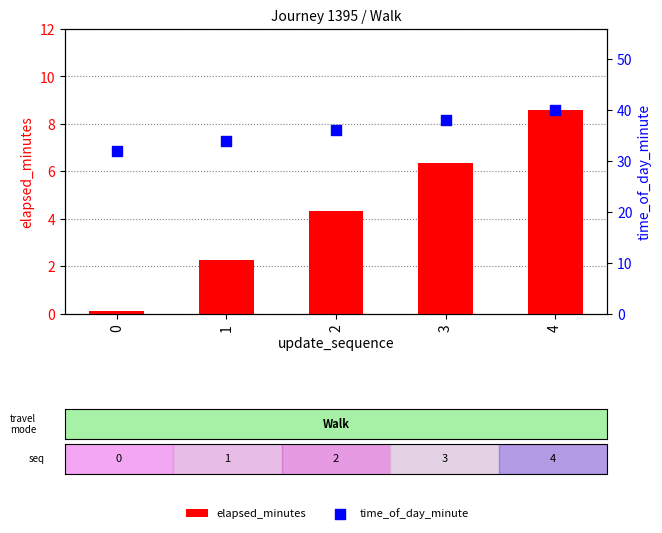

Which series has the largest total across all categories?

time_of_day_minute